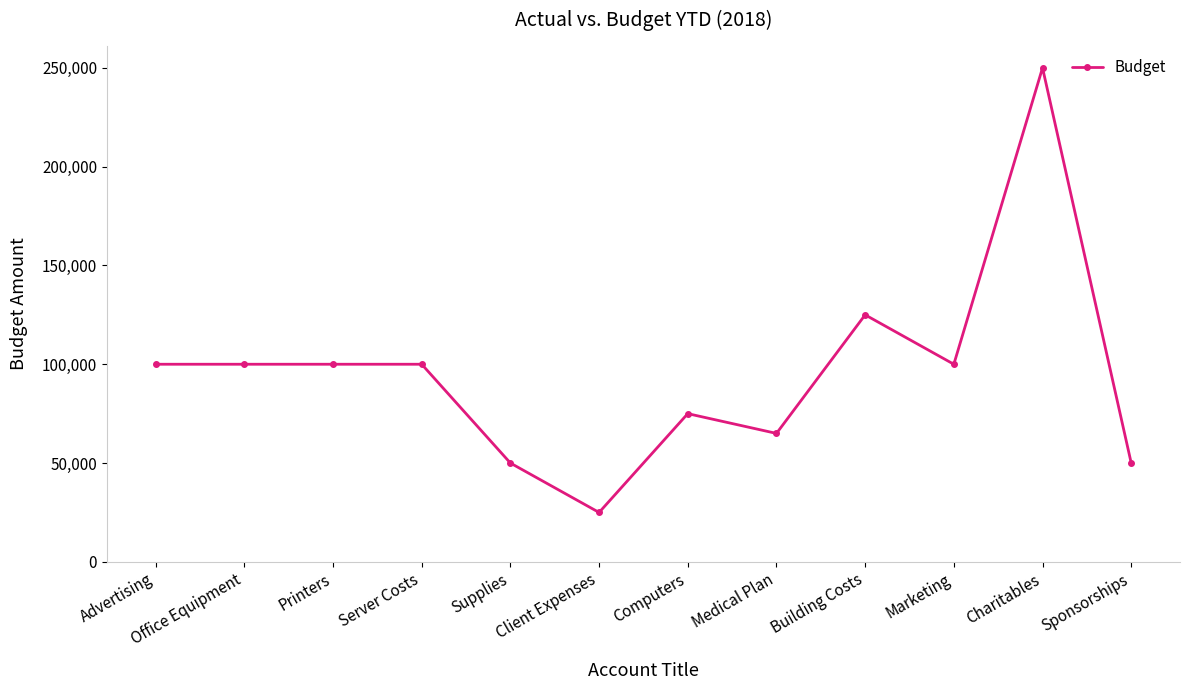

Which has a higher value, Marketing or Charitables?

Charitables